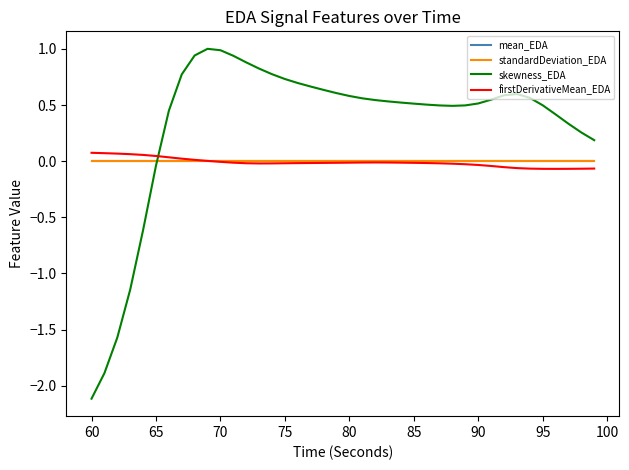

Which series has the largest total across all categories?

skewness_EDA